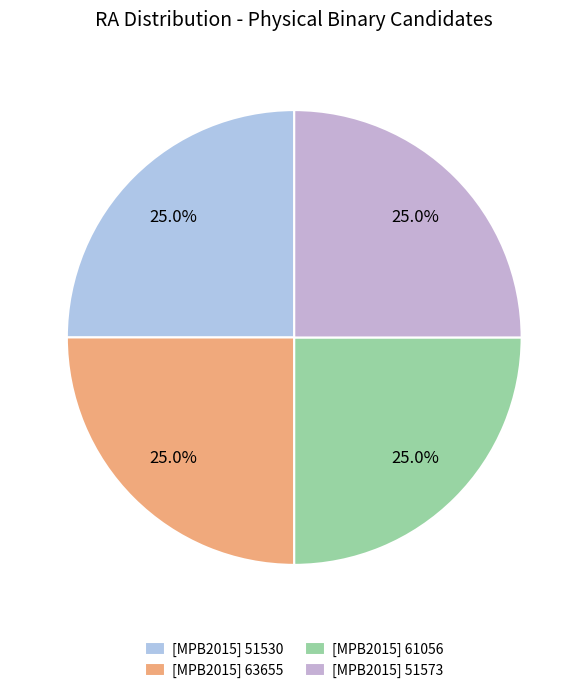

To the nearest percent, what percentage of the pie is [MPB2015] 51530?

25%